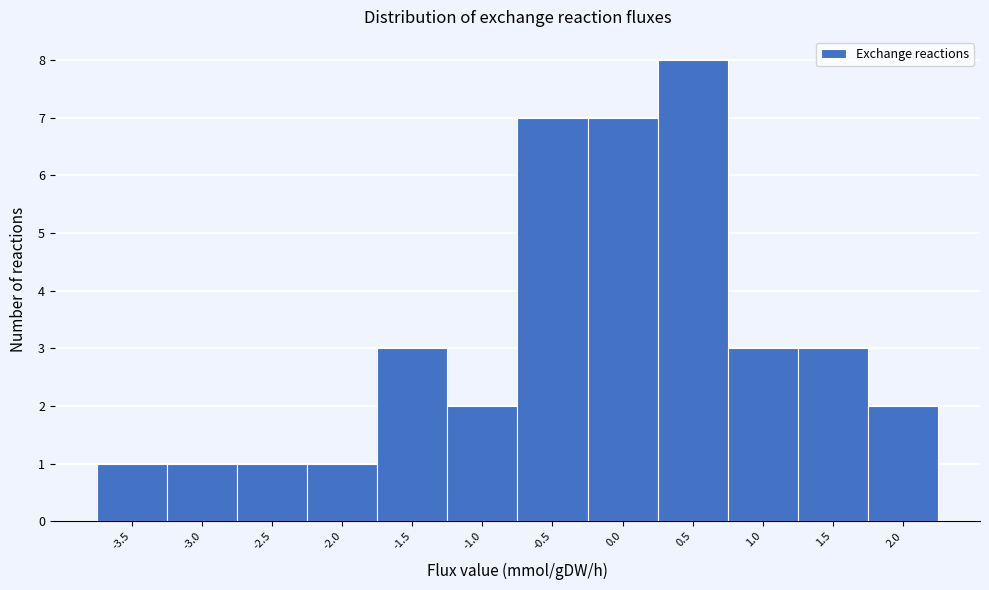

Reading left to right, extract all data points from this chart.

1	1	1	1	3	2	7	7	8	3	3	2